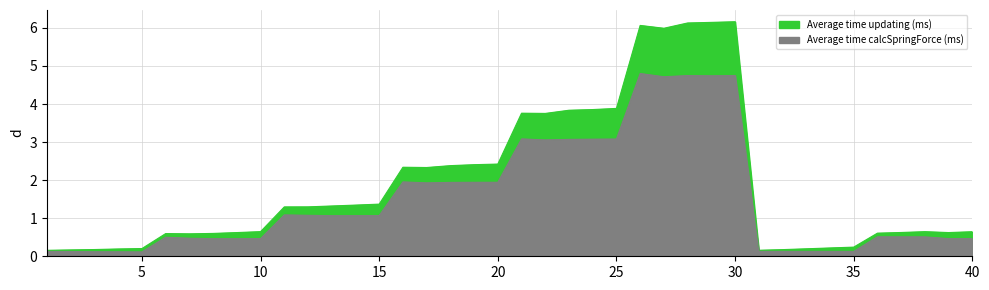

Reading left to right, list all the values displayed in this chart.

Average time calcSpringForce (ms): 1=0.1	2=0.1	3=0.1	4=0.1	5=0.1	6=0.5	7=0.5	8=0.5	9=0.5	10=0.5	11=1.1	12=1.1	13=1.1	14=1.1	15=1.1	16=2.0	17=1.9	18=1.9	19=1.9	20=1.9	21=3.1	22=3.1	23=3.1	24=3.1	25=3.1	26=4.8	27=4.7	28=4.7	29=4.7	30=4.7	31=0.1	32=0.1	33=0.1	34=0.1	35=0.1	36=0.5	37=0.5	38=0.5	39=0.5	40=0.5
Average time updating (ms): 1=0.2	2=0.2	3=0.2	4=0.2	5=0.2	6=0.6	7=0.6	8=0.6	9=0.6	10=0.6	11=1.3	12=1.3	13=1.3	14=1.3	15=1.4	16=2.3	17=2.3	18=2.4	19=2.4	20=2.4	21=3.8	22=3.8	23=3.8	24=3.9	25=3.9	26=6.1	27=6.0	28=6.1	29=6.1	30=6.2	31=0.2	32=0.2	33=0.2	34=0.2	35=0.2	36=0.6	37=0.6	38=0.6	39=0.6	40=0.6